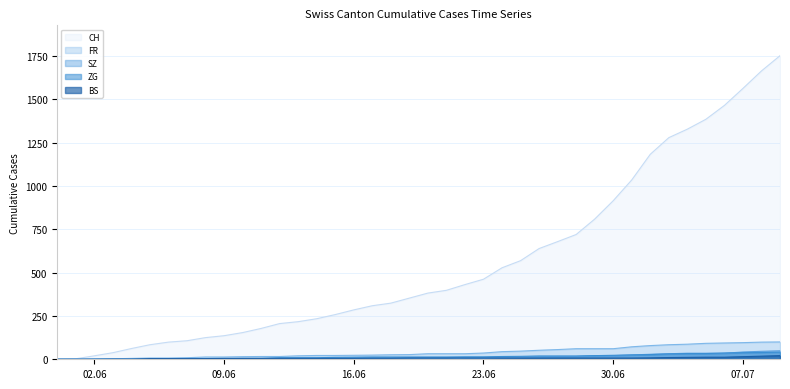

What is the spread (max minus min) of values at 2020-06-29?

802